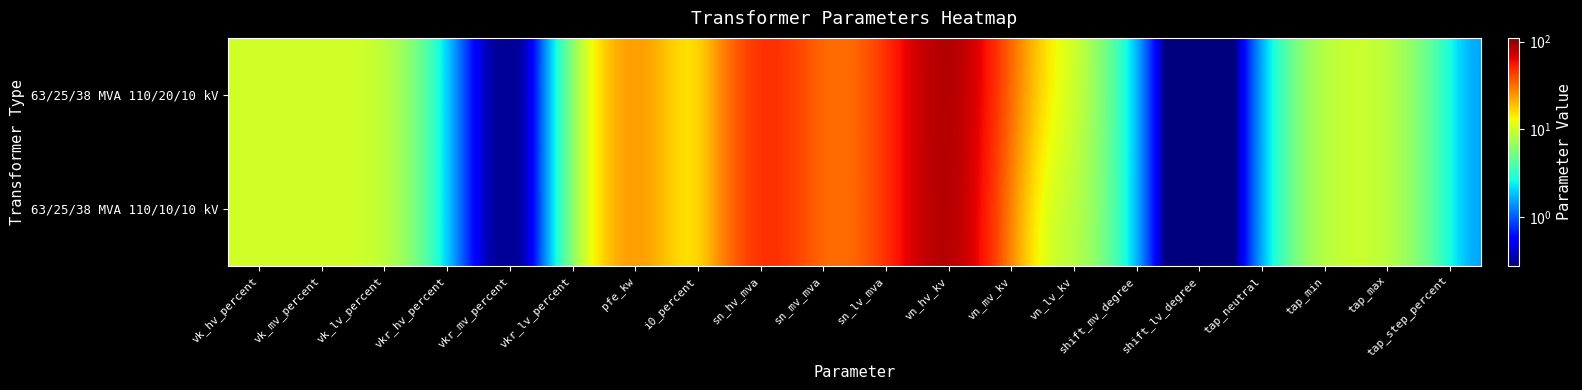

Which has a higher value, sn_mv_mva or vk_lv_percent?

sn_mv_mva